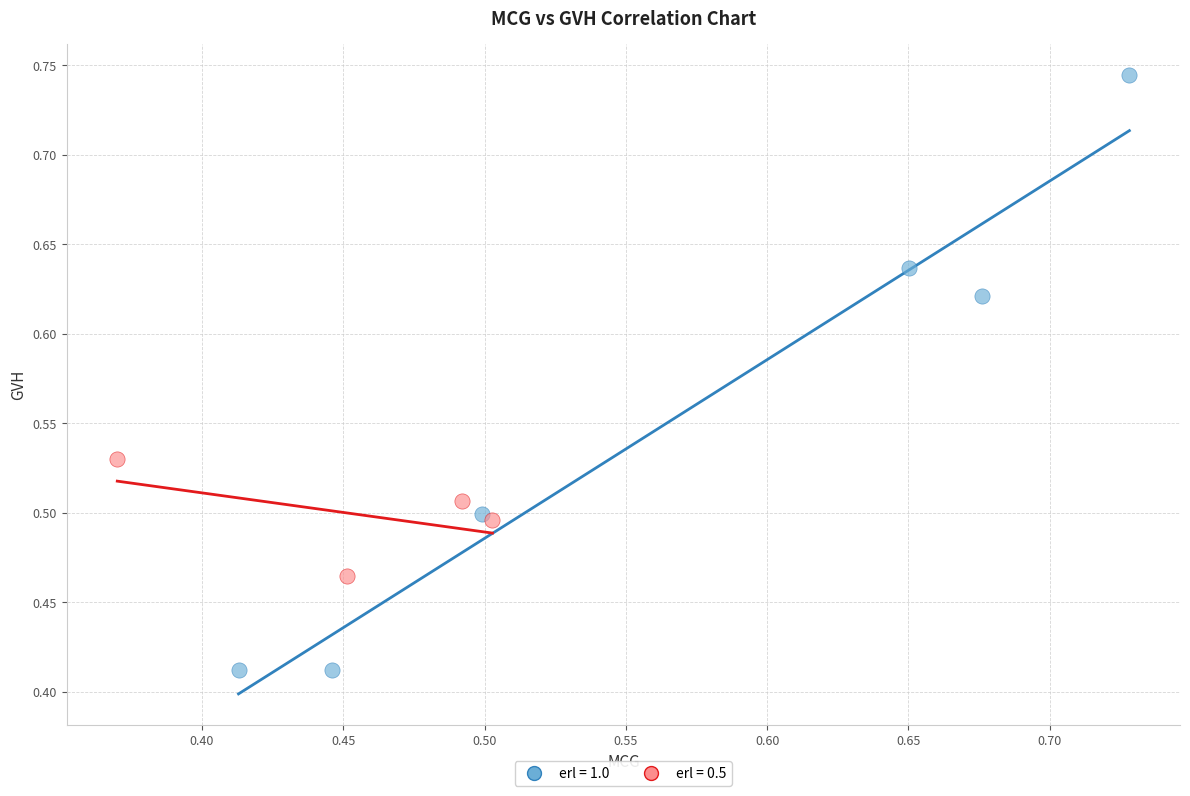

Which series contains the lowest Y value?

erl = 1.0